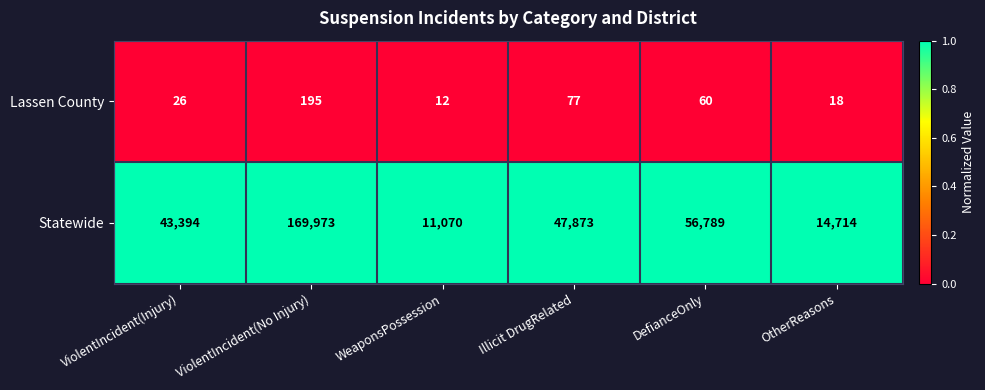

What is the spread (max minus min) of values at OtherReasons?

14696